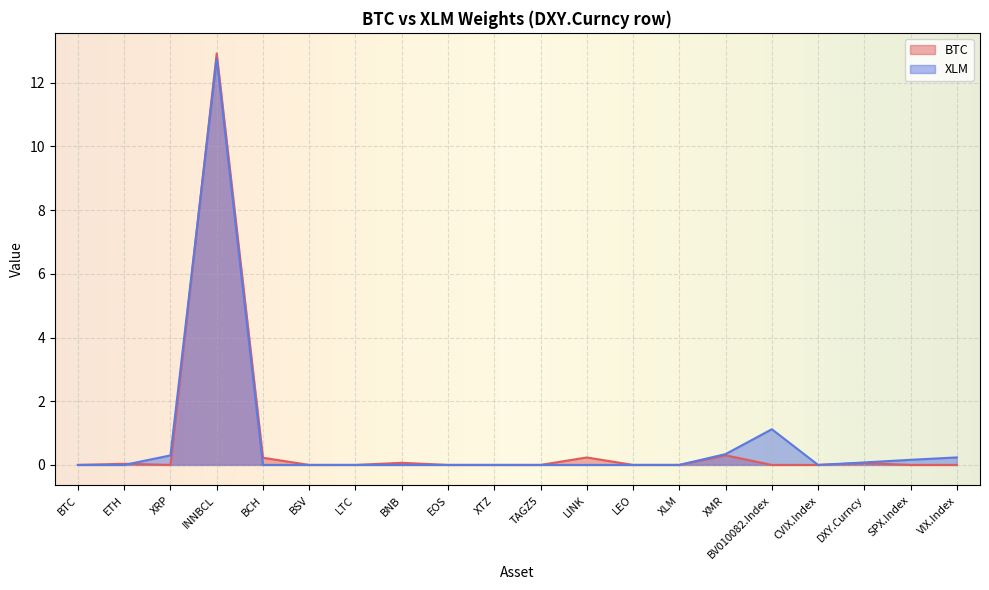

What are all the series names shown in the legend?

BTC, XLM